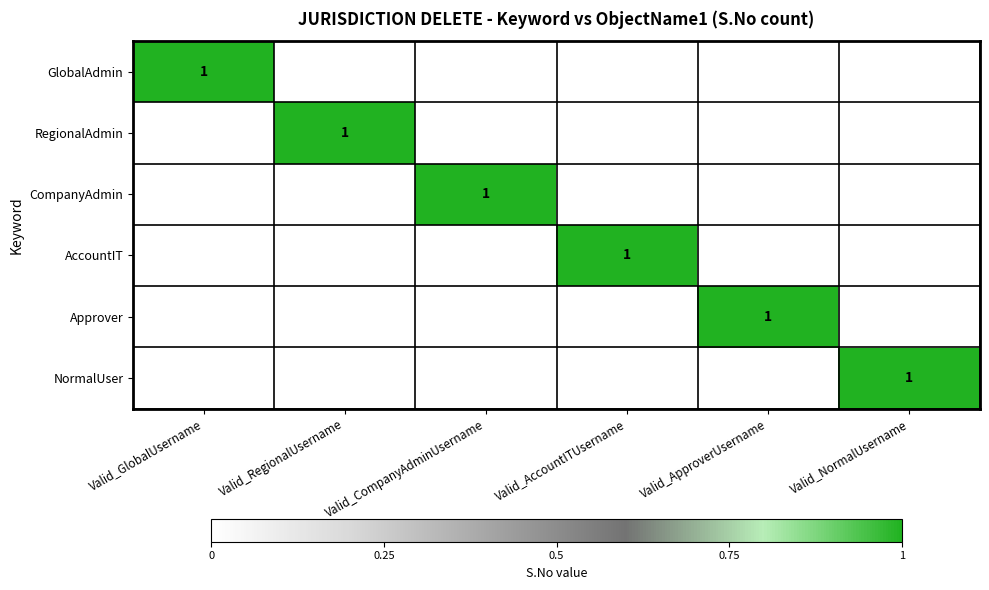

The value of NormalUser at Valid_NormalUsername is 1. True or false?

True